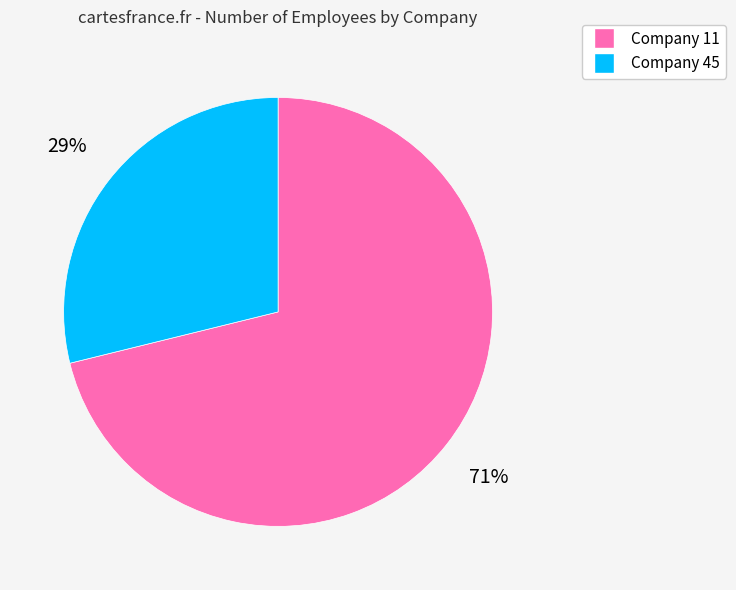

To the nearest percent, what is the difference between the largest and smallest slice percentages?

42%